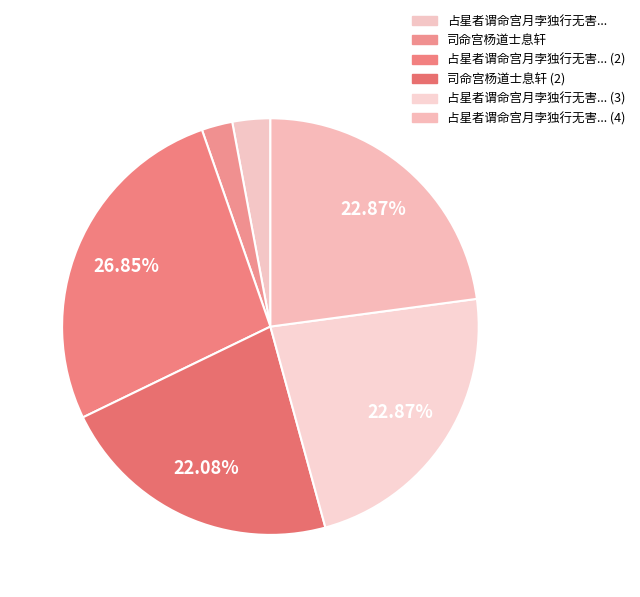

How many slices are in this pie chart?

6